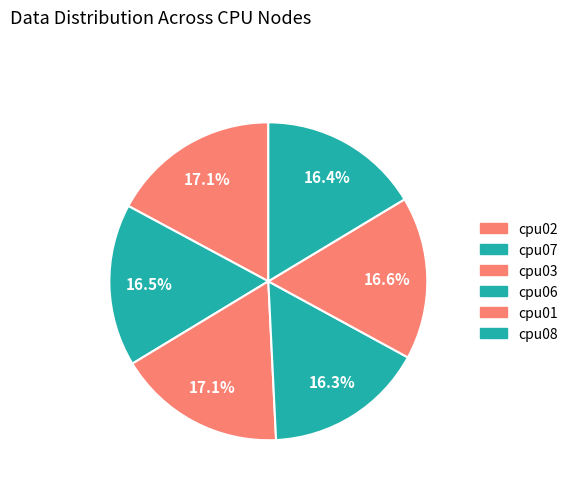

How many segments does this pie chart have?

6